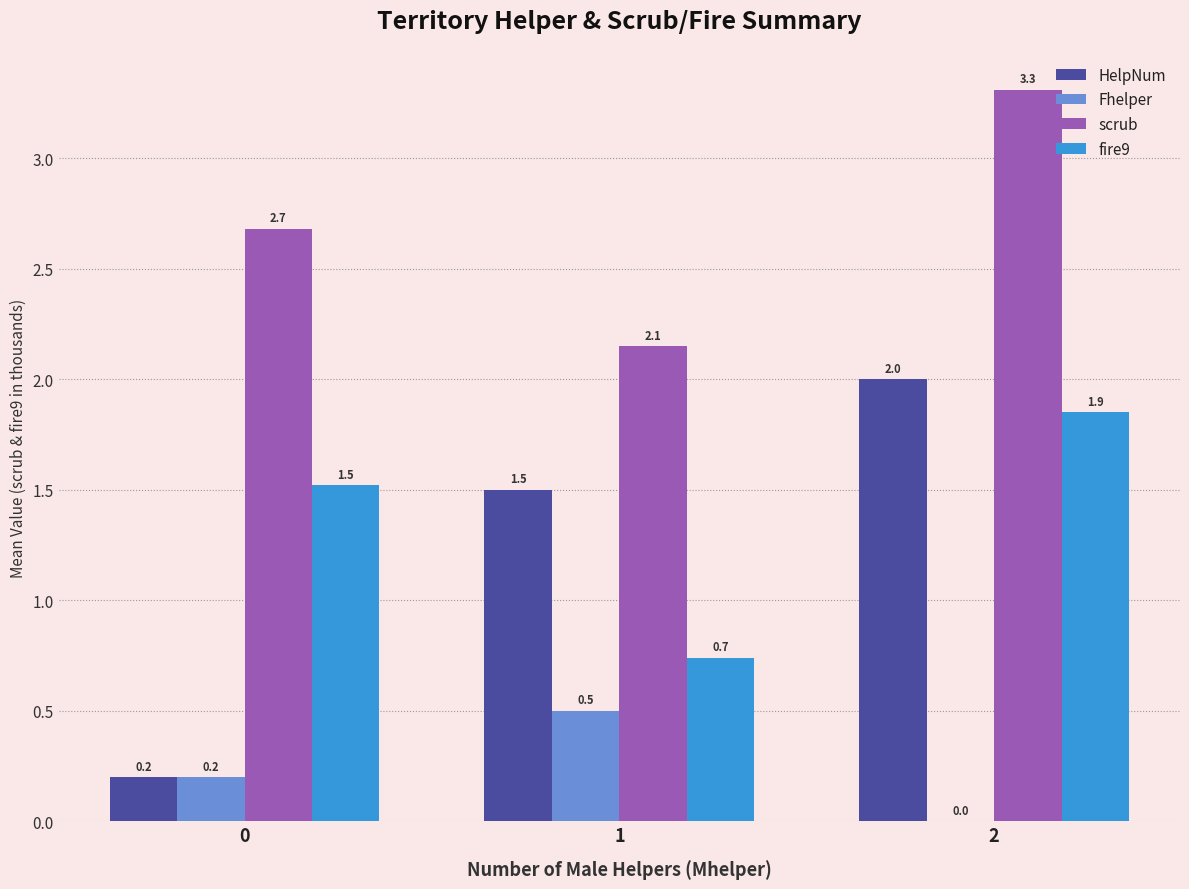

True or false: fire9 has a value of 0.6 at 0.

False